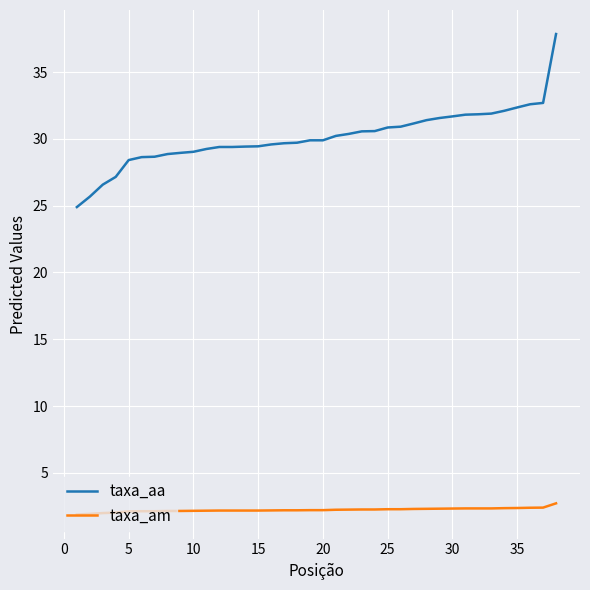

True or false: taxa_am and taxa_aa cross at least once.

False